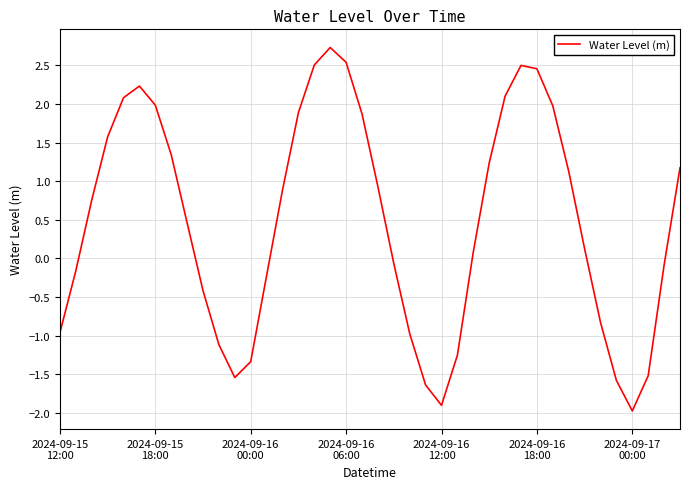

What is the minimum value shown in the chart?

-2.0